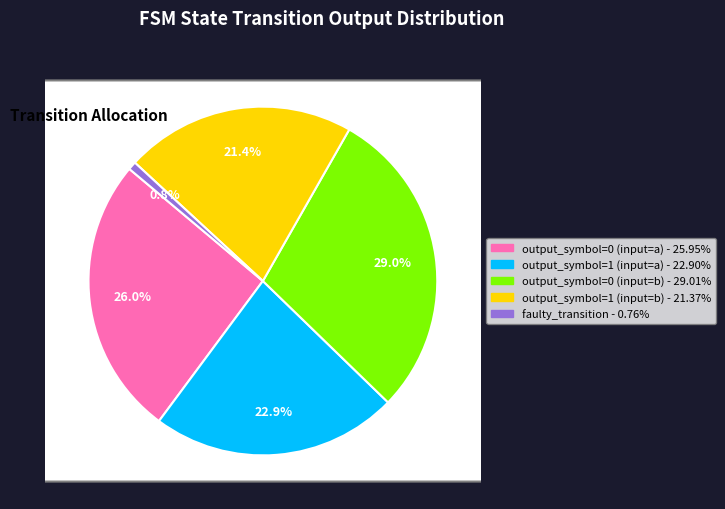

What percentage is the output_symbol=0 (input=b) slice, to the nearest percent?

29%